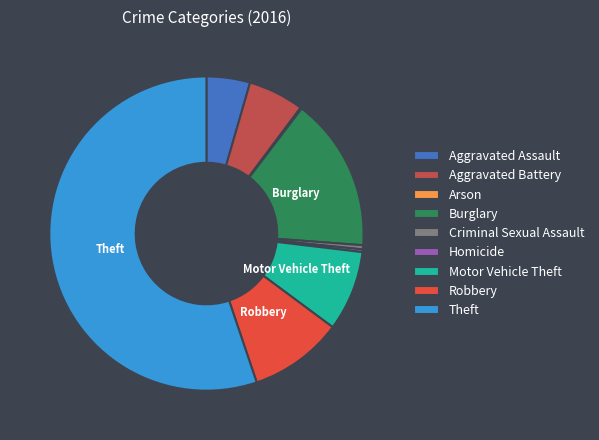

Which has a higher value, Homicide or Aggravated Battery?

Aggravated Battery